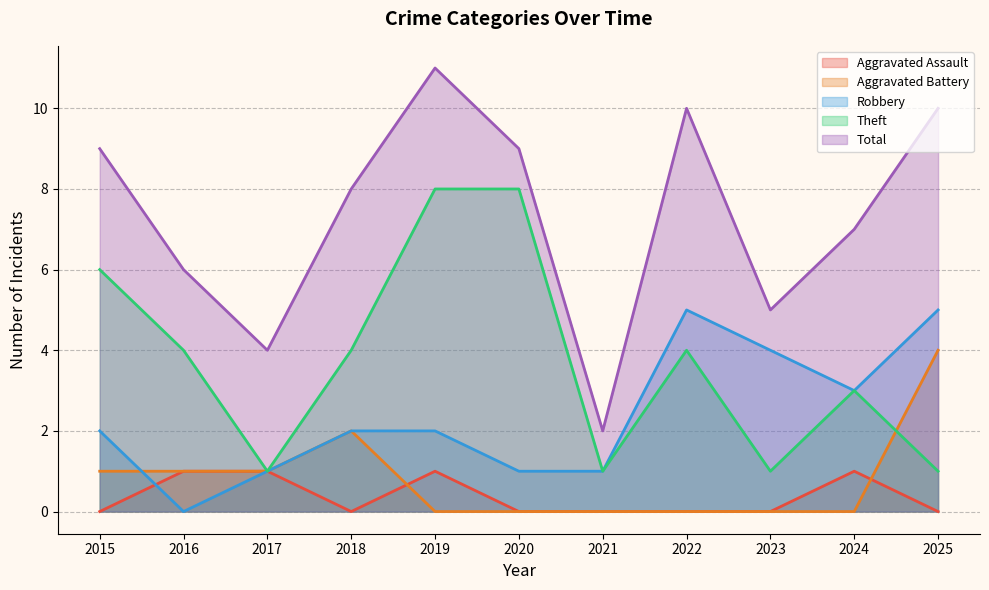

Where does the Robbery series first go above 2?

2022